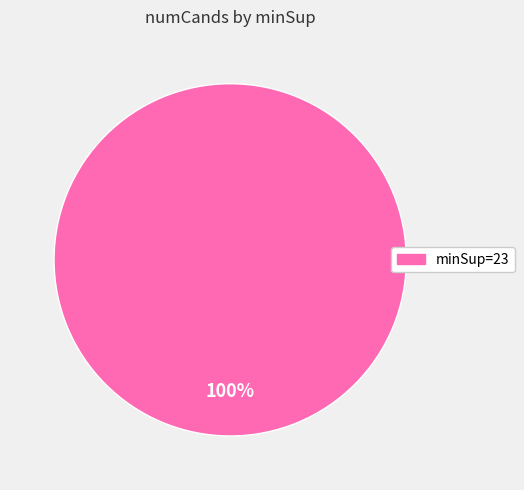

Does any single category account for the majority?

Yes